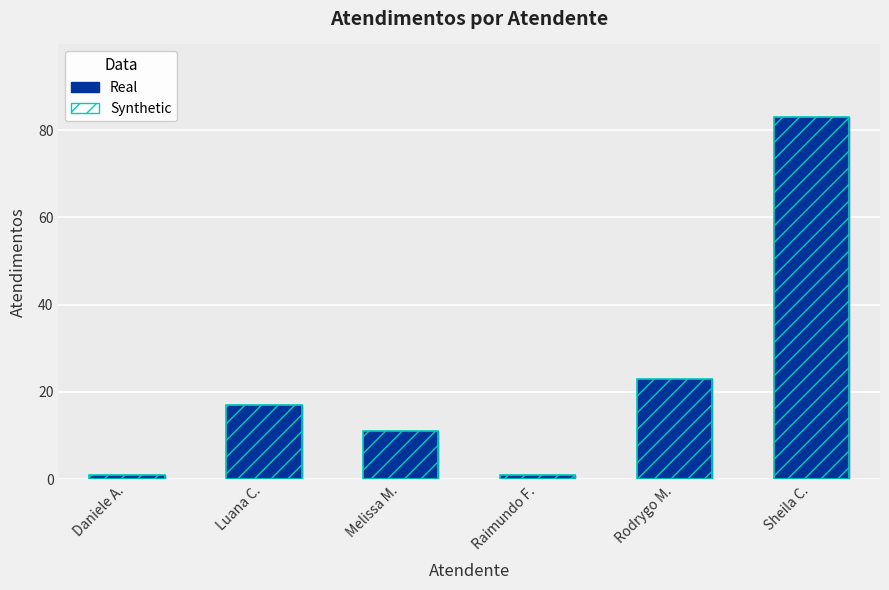

Rank the categories by value from highest to lowest.

Sheila C., Rodrygo M., Luana C., Melissa M., Daniele A., Raimundo F.